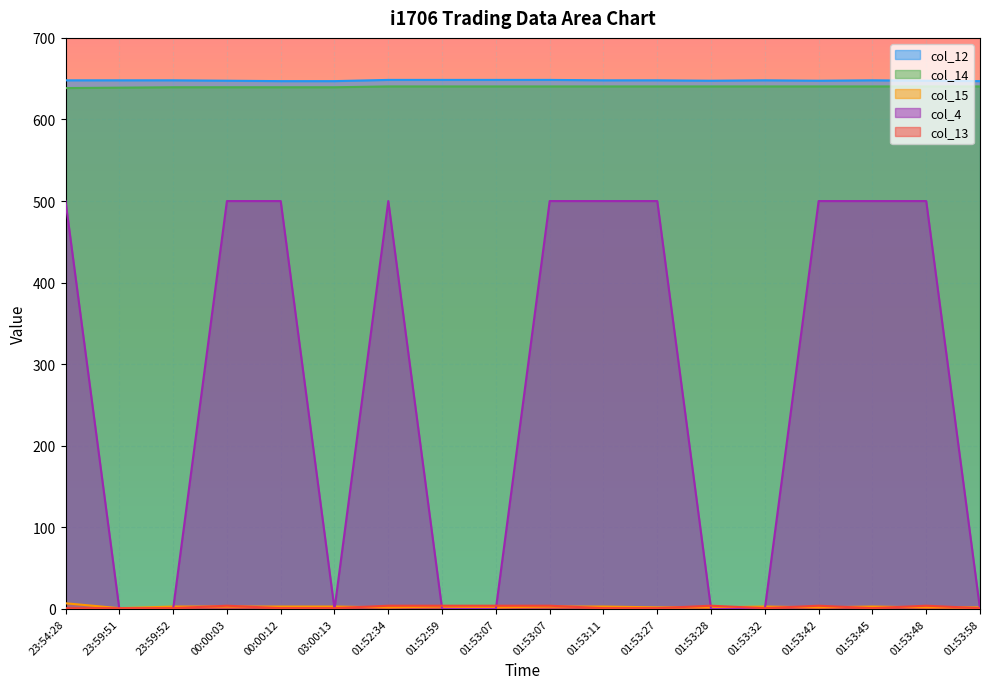

What is the label of the 7th point from the right?

01:53:27